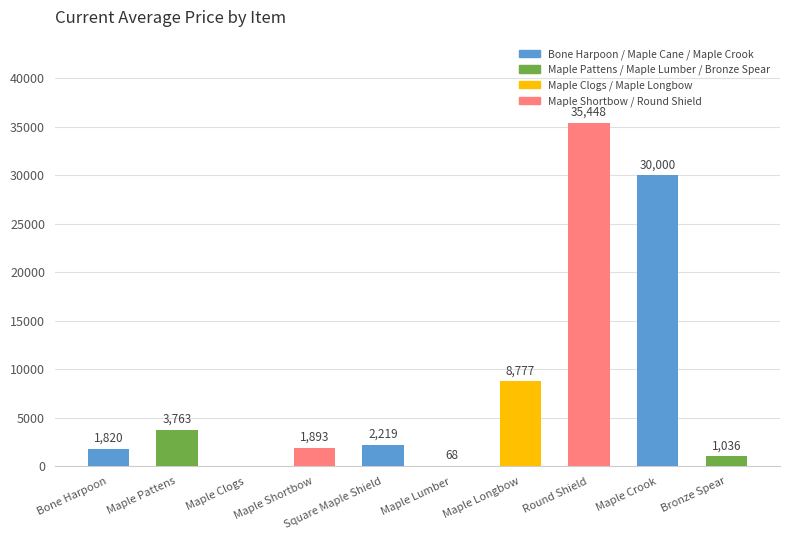

What is the greatest value displayed?

35448